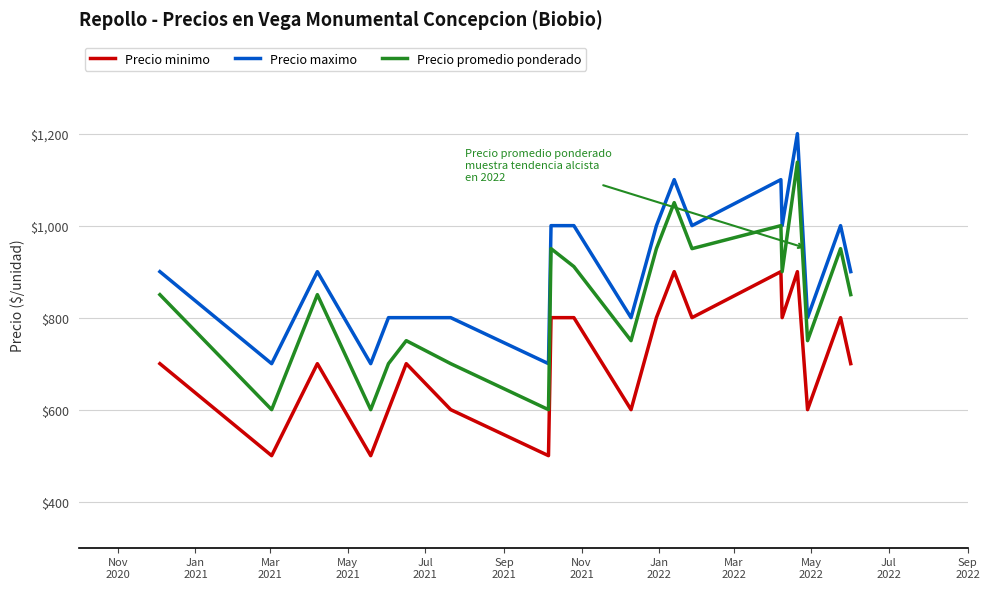

What is the maximum value shown in the chart?

1200